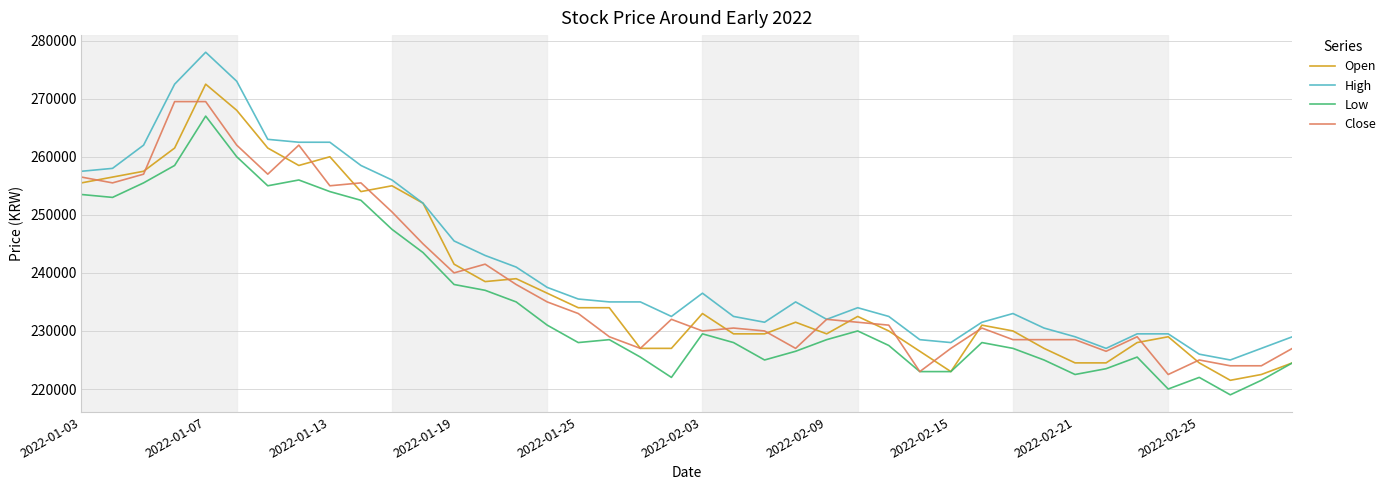

True or false: Low and High intersect in this chart.

False